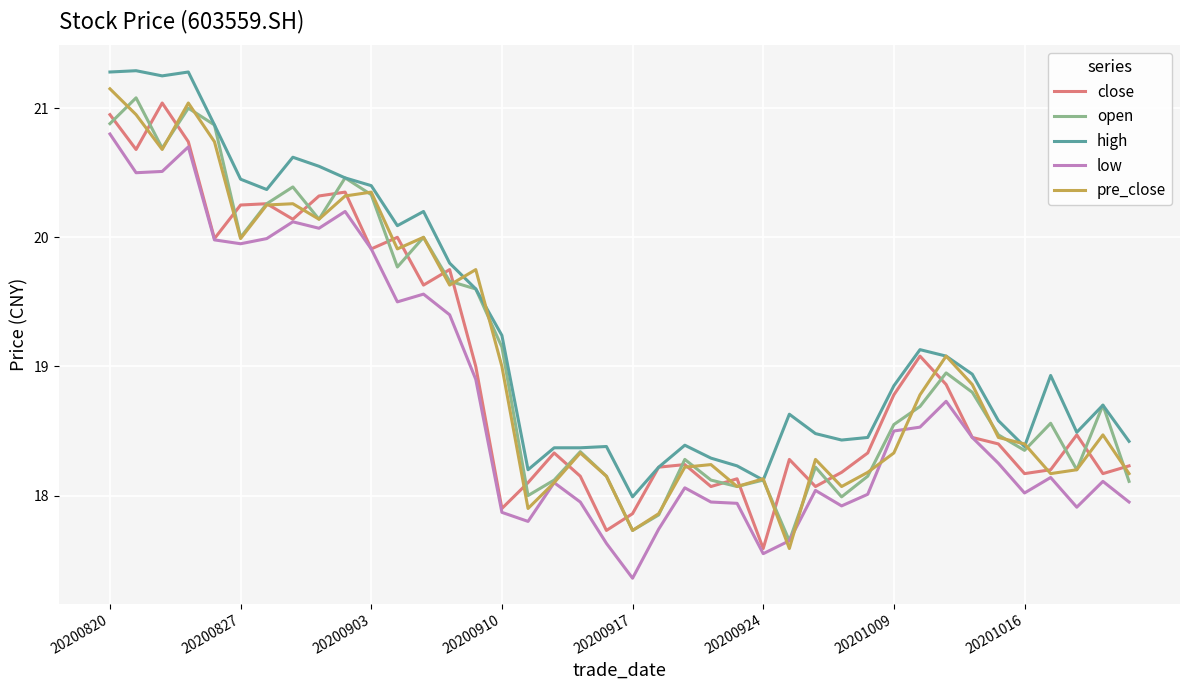

At how many categories does at least one series exceed 17?

40